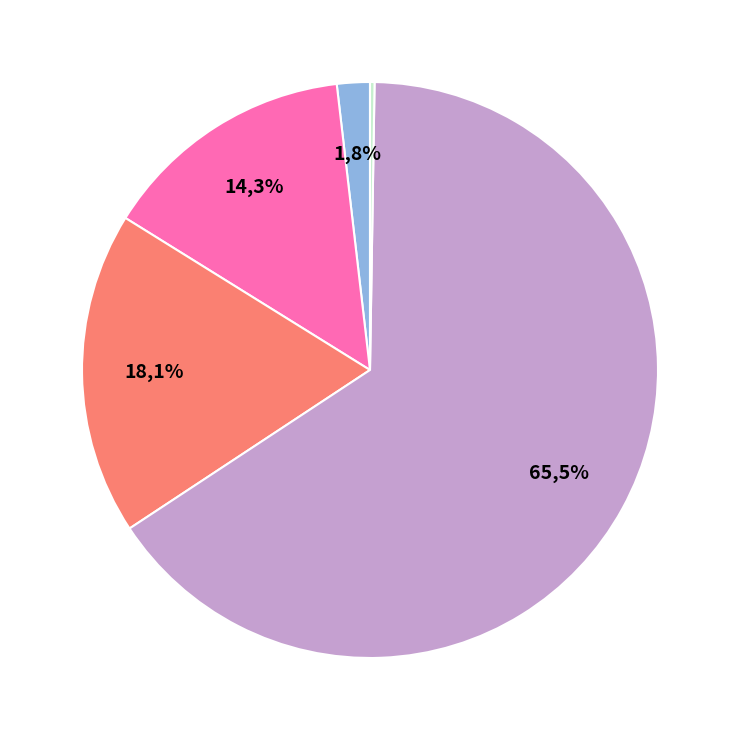

What is the smallest slice in the pie chart?

Inference Time